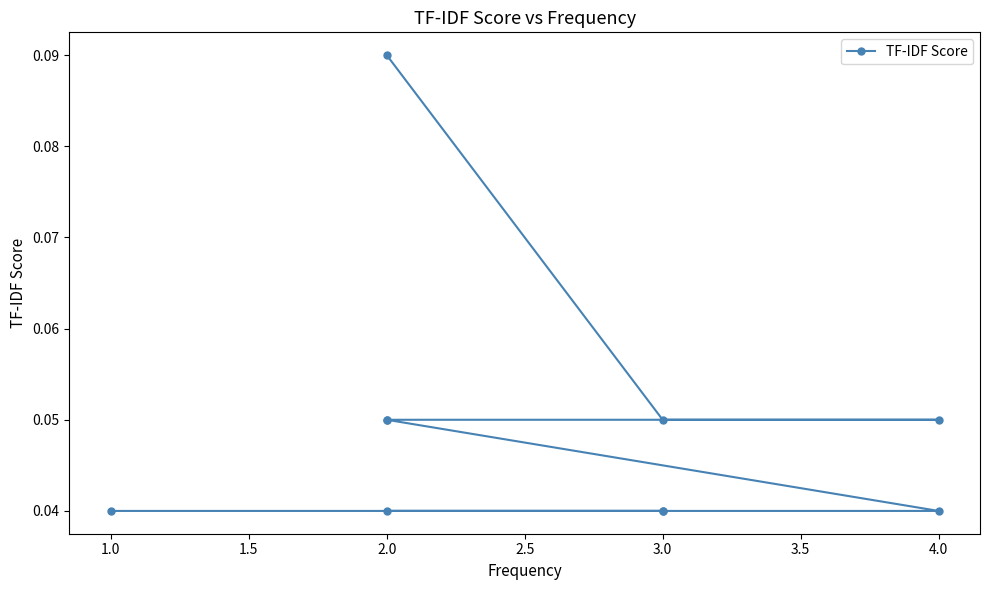

What is the sum of all values?

0.5